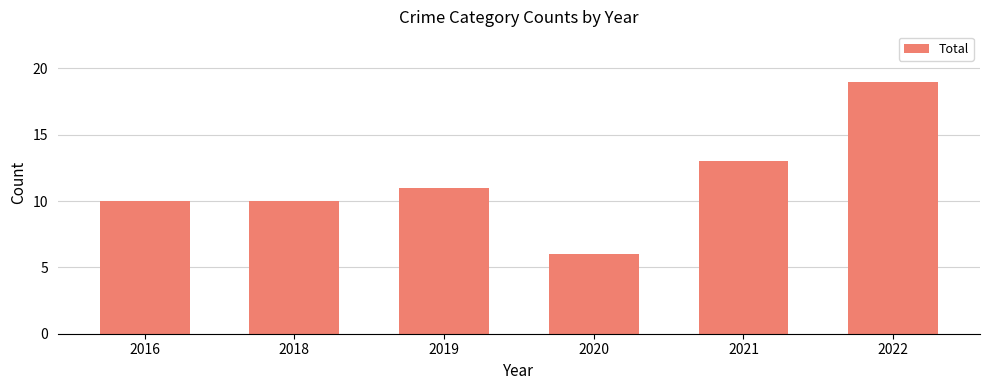

Is it true that the value at 2018 is 10?

True